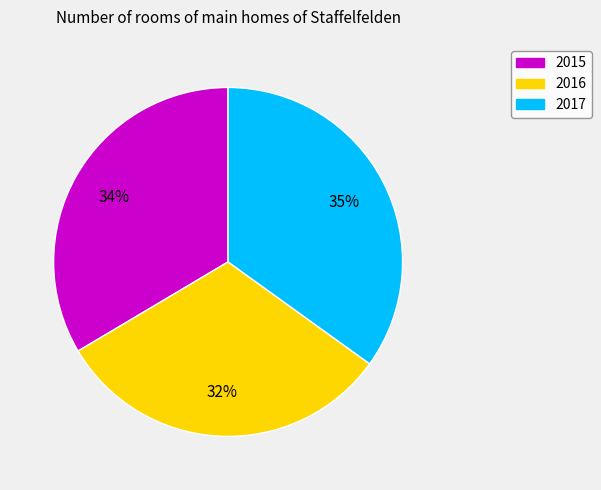

To the nearest percent, what portion does 2017 represent?

35%